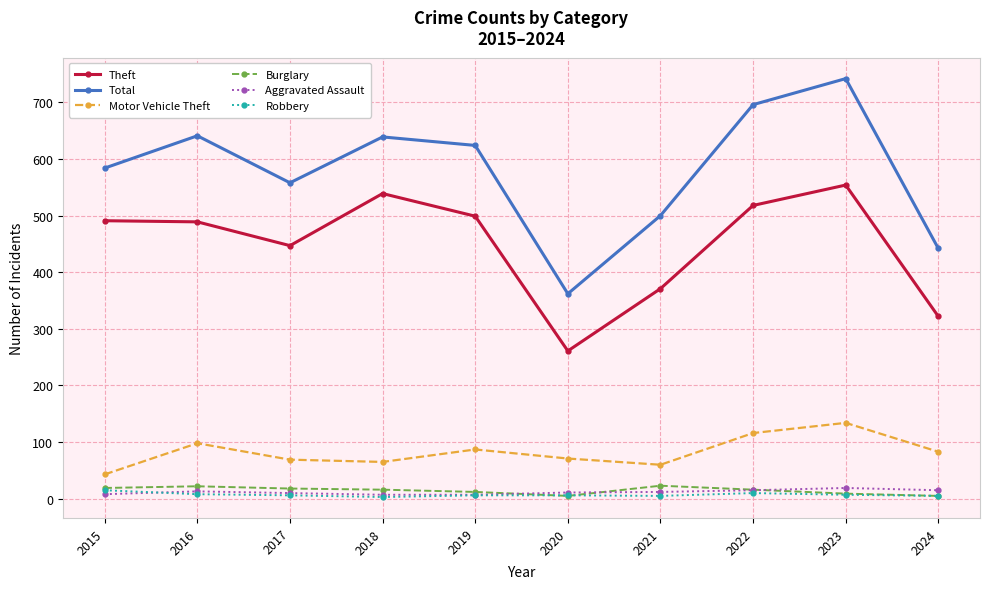

What is the minimum value for Theft?

261